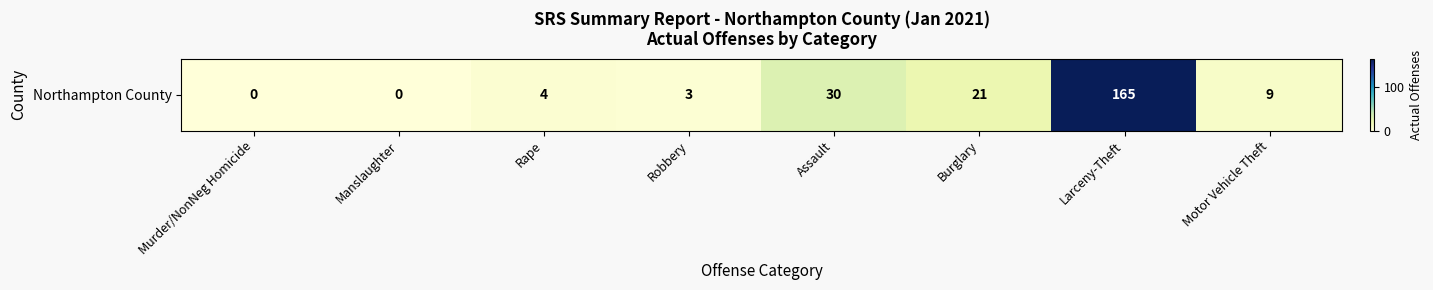

At which label is the value closest to 82?

Assault